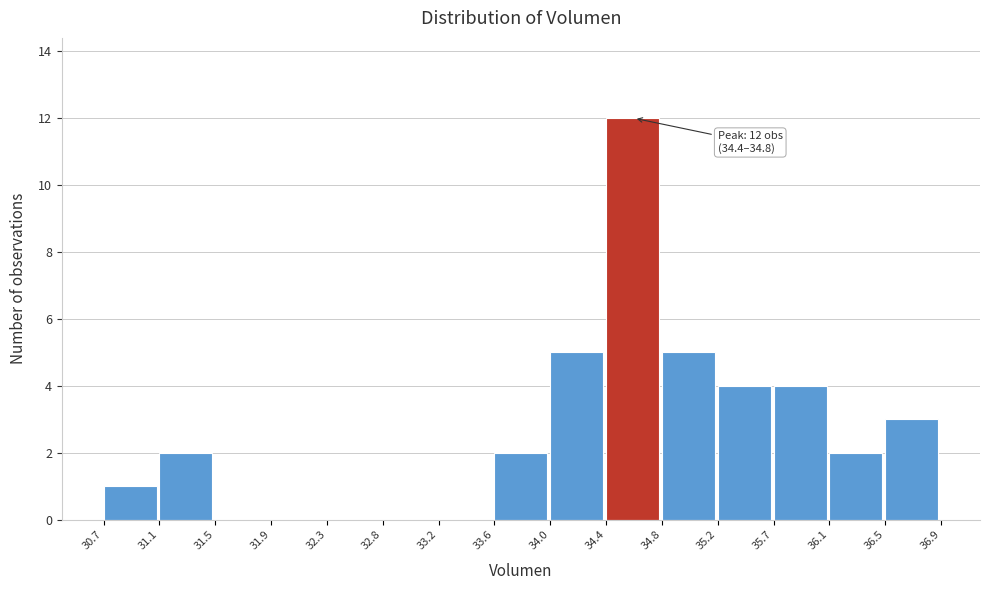

Which range on the x-axis has the tallest bar?

34.4 to 34.8